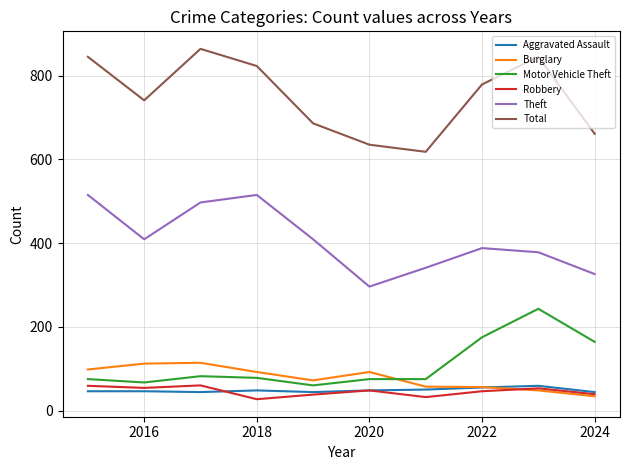

True or false: Total has more than 0 interior local peaks.

True